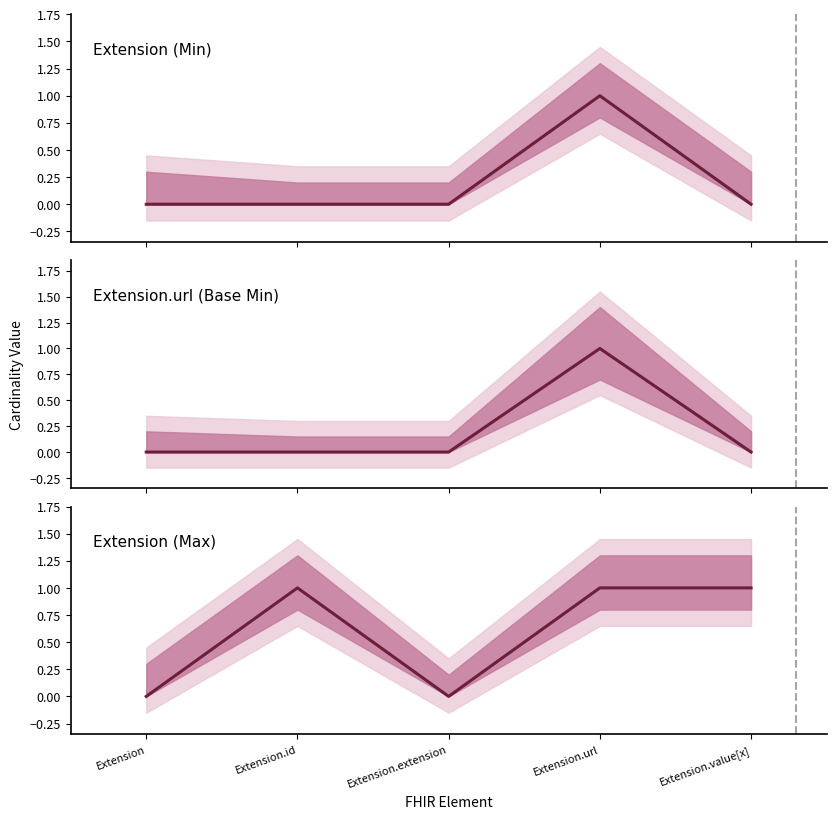

Between Extension and Extension.extension, which series saw the biggest shift?

Extension (Min)